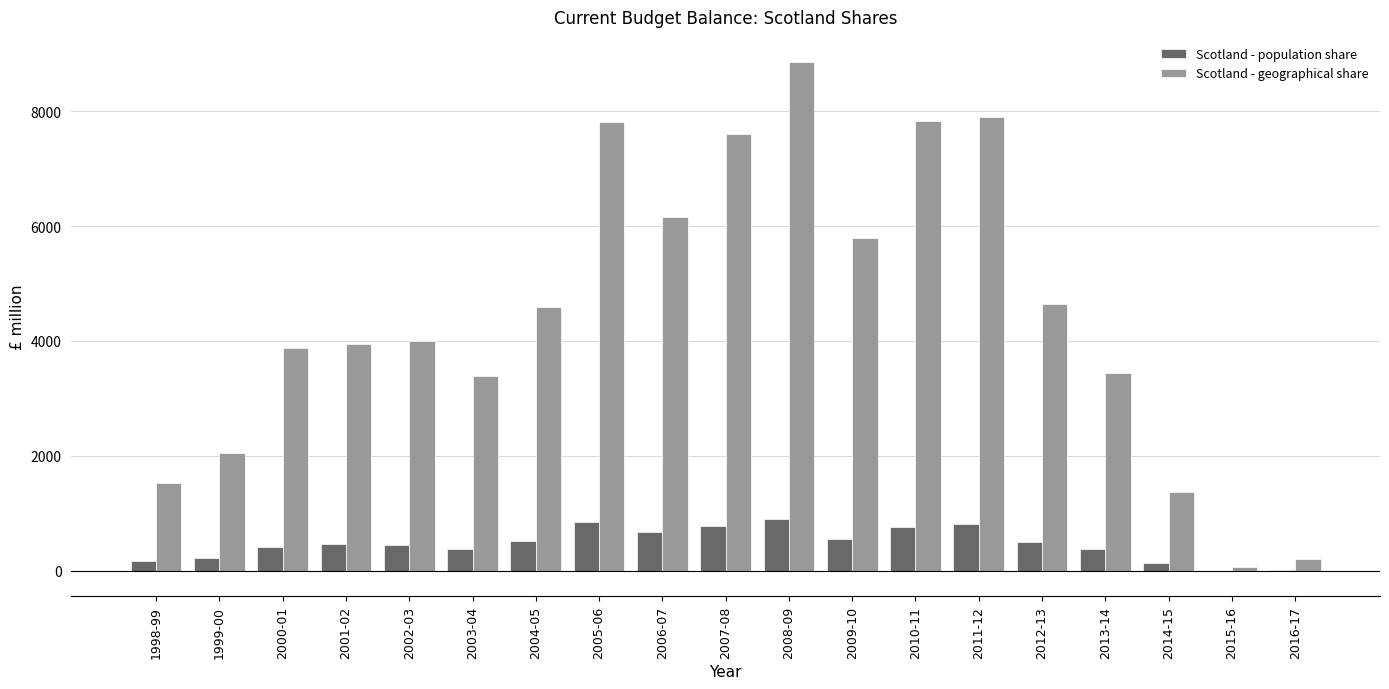

What is the sum of the Scotland - geographical share values at 2008-09 and 2000-01?

12728.0